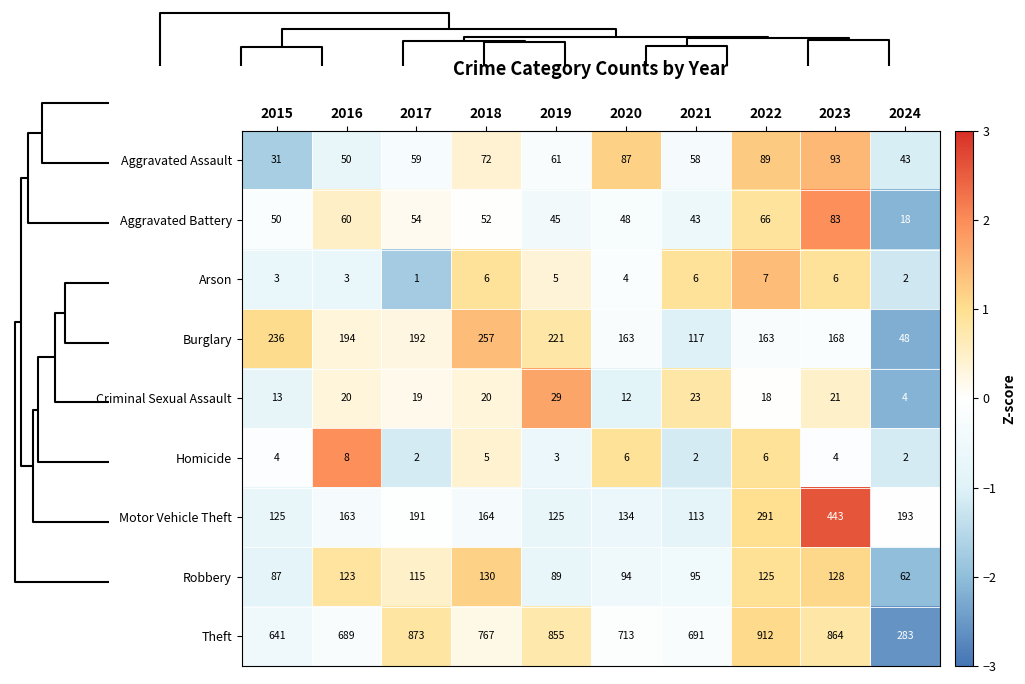

What is the total value across all series at 2024?

655